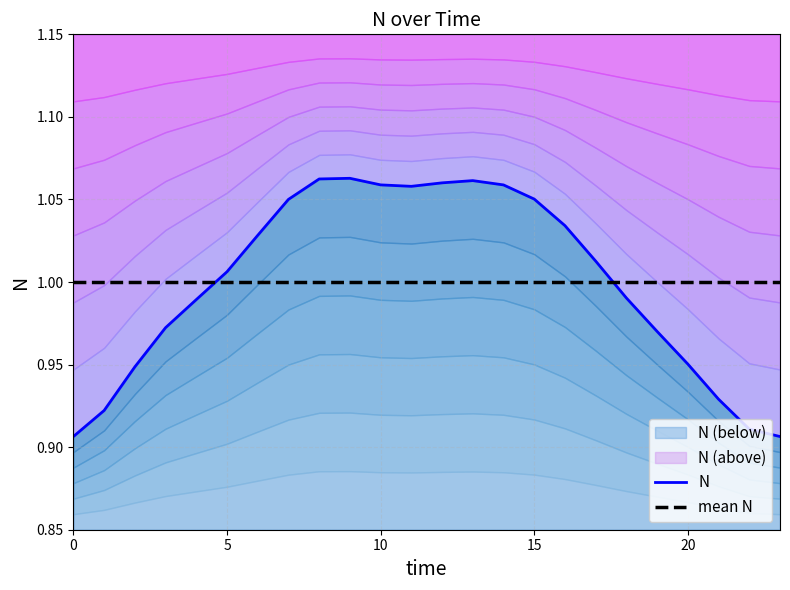

Which label corresponds to the largest value in the chart?

9